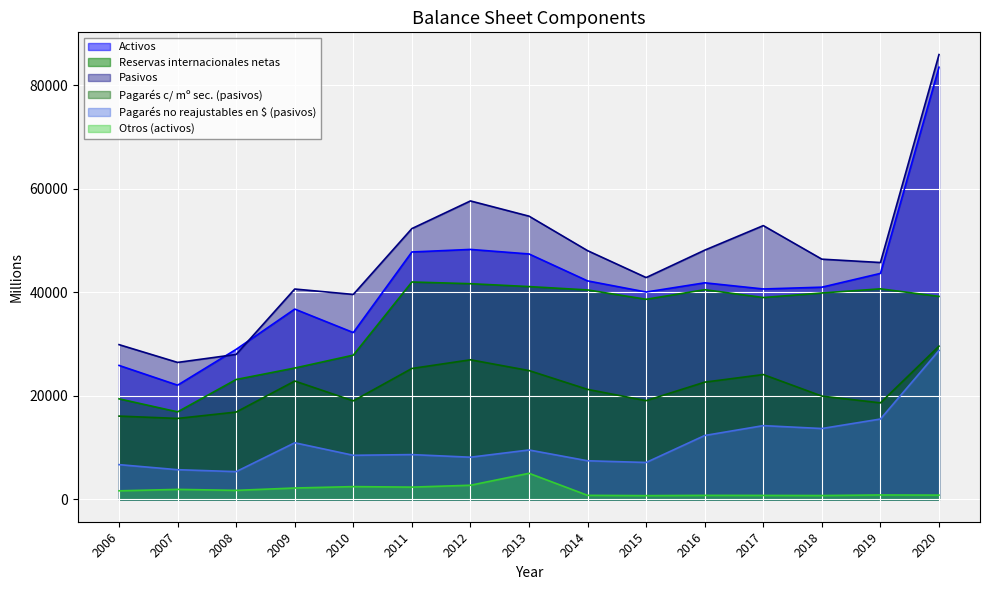

Rank the series at 2010 from highest to lowest value.

Pasivos, Activos, Reservas internacionales netas, Pagarés c/ mº sec. (pasivos), Pagarés no reajustables en $ (pasivos), Otros (activos)